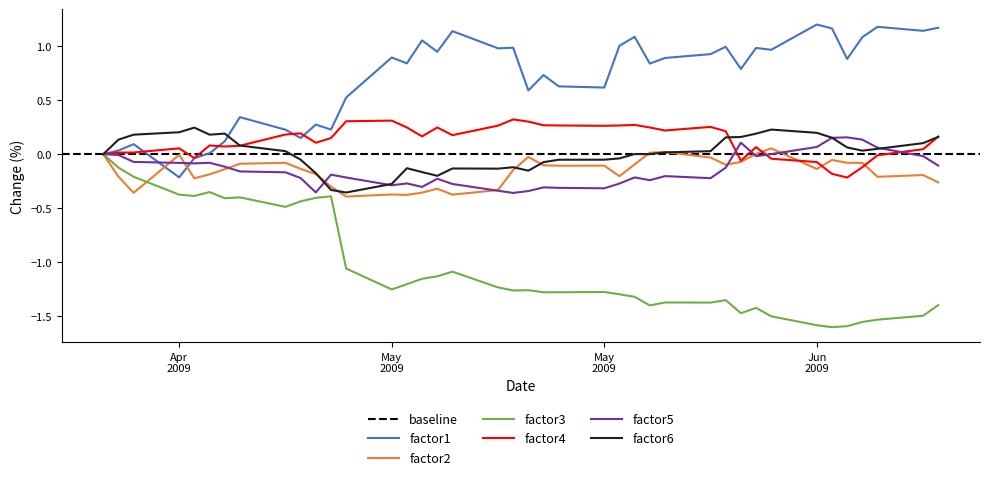

How many data points does each series have?

40